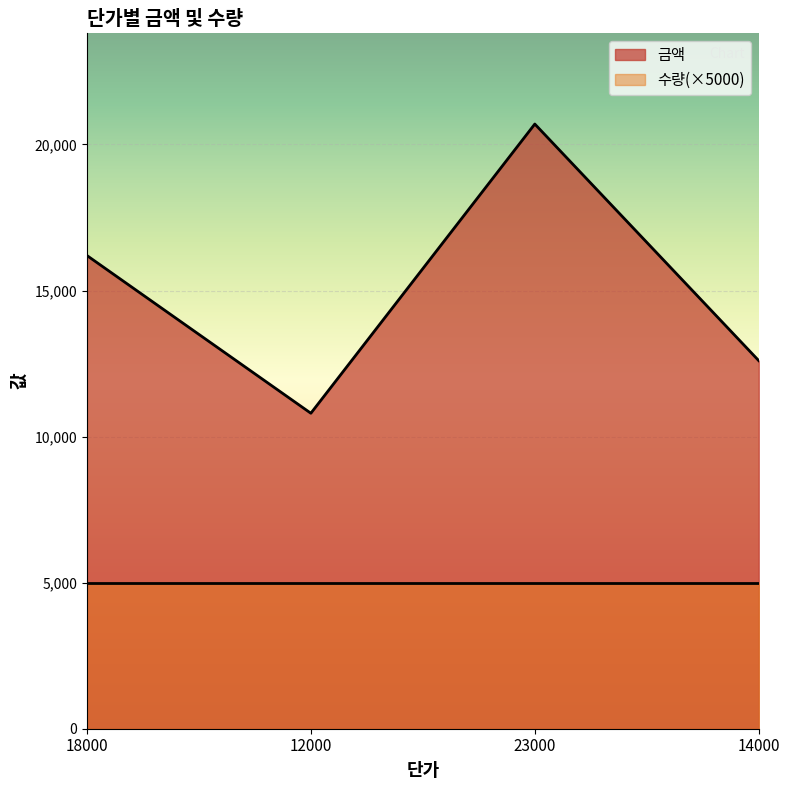

Between 18000 and 23000, which is larger?

23000